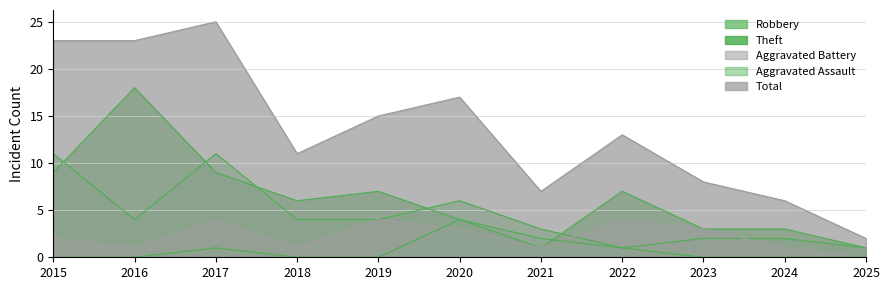

The Total series shows 6 at 2024. True or false?

True